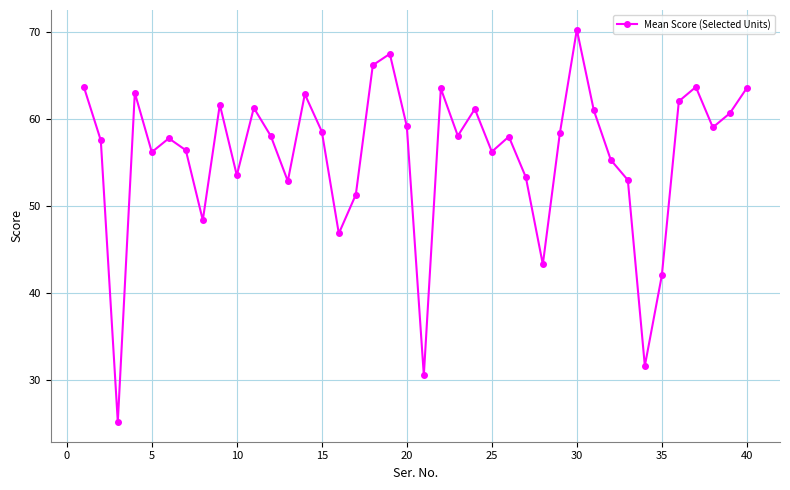

What is the average value?

55.8